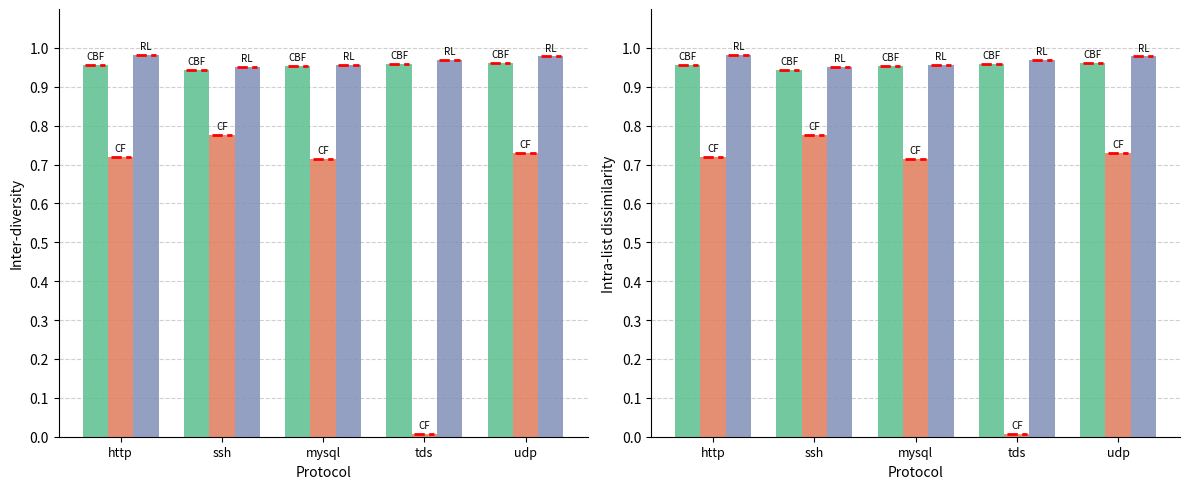

The value of CF at udp is 0.7. True or false?

True